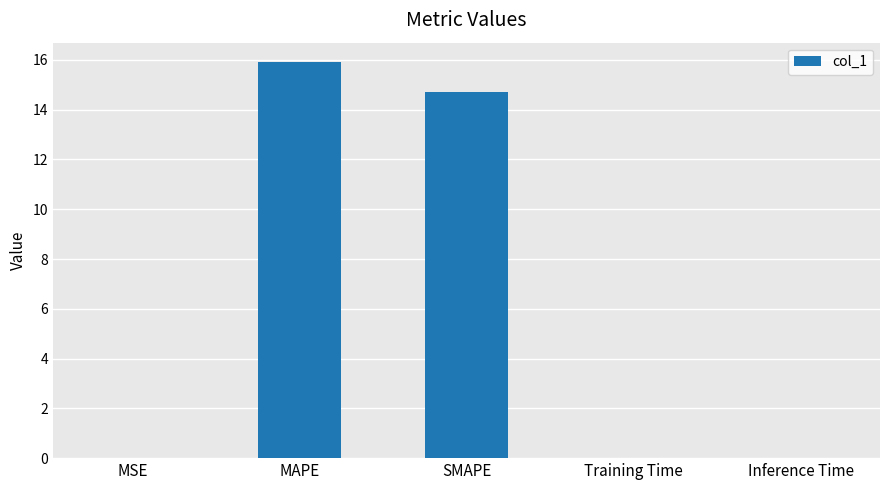

What is the maximum value shown in the chart?

15.9